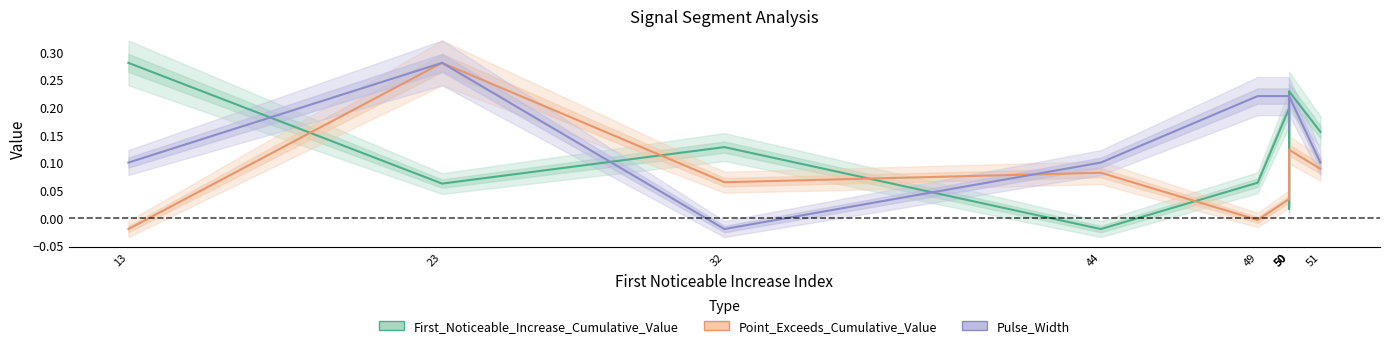

Rank the series at 51 from highest to lowest value.

First_Noticeable_Increase_Cumulative_Value, Pulse_Width, Point_Exceeds_Cumulative_Value